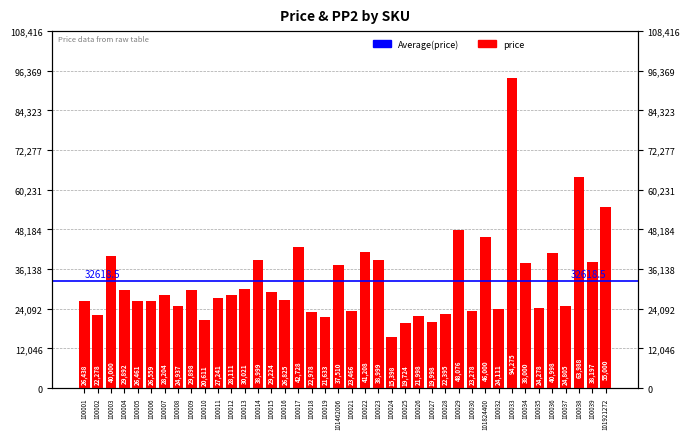

Which label corresponds to the largest value in the chart?

100033